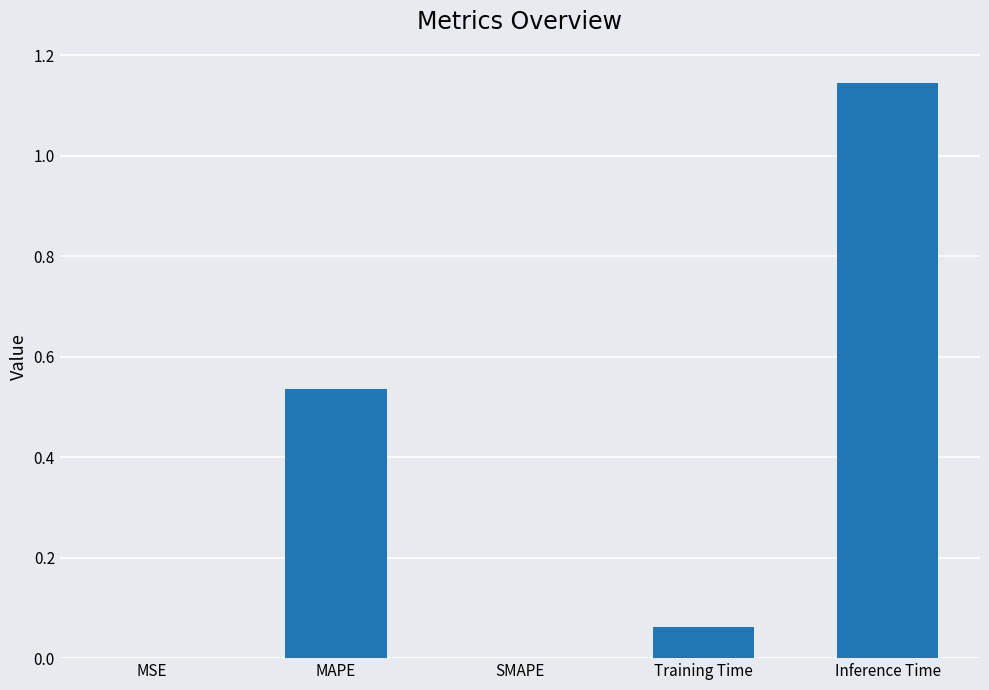

The value at MSE is 0.0. True or false?

True